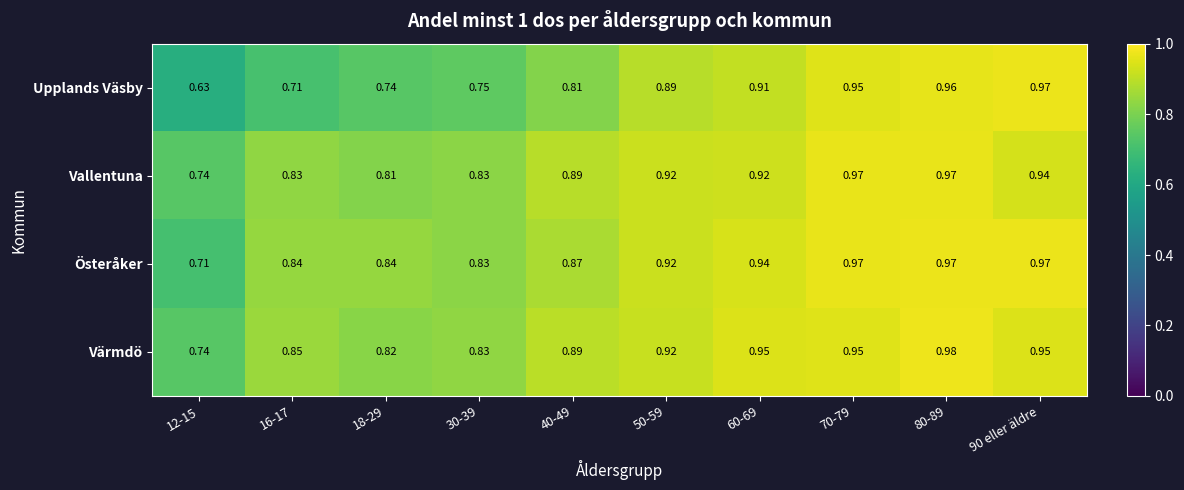

Which series has the largest total across all categories?

Värmdö